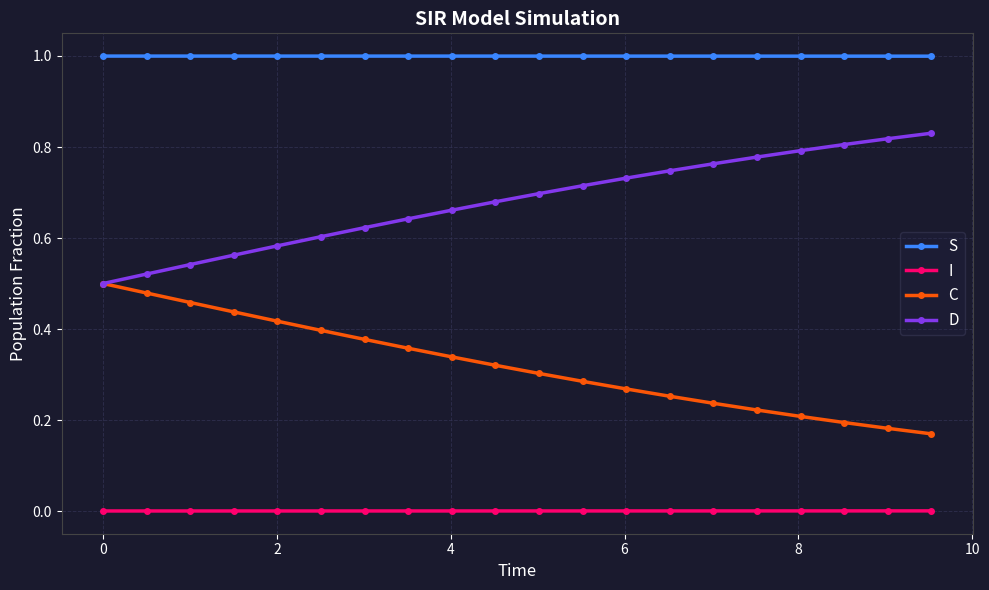

What are all the series names shown in the legend?

S, I, C, D